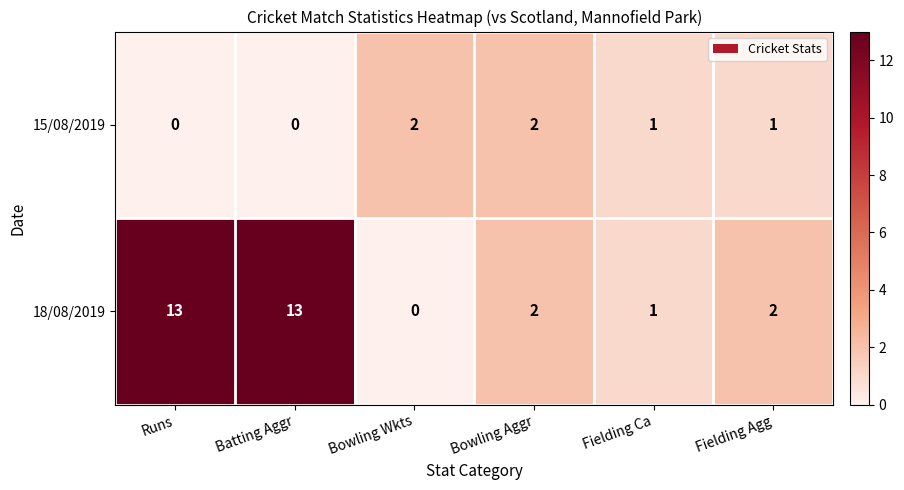

What is the greatest value displayed?

13